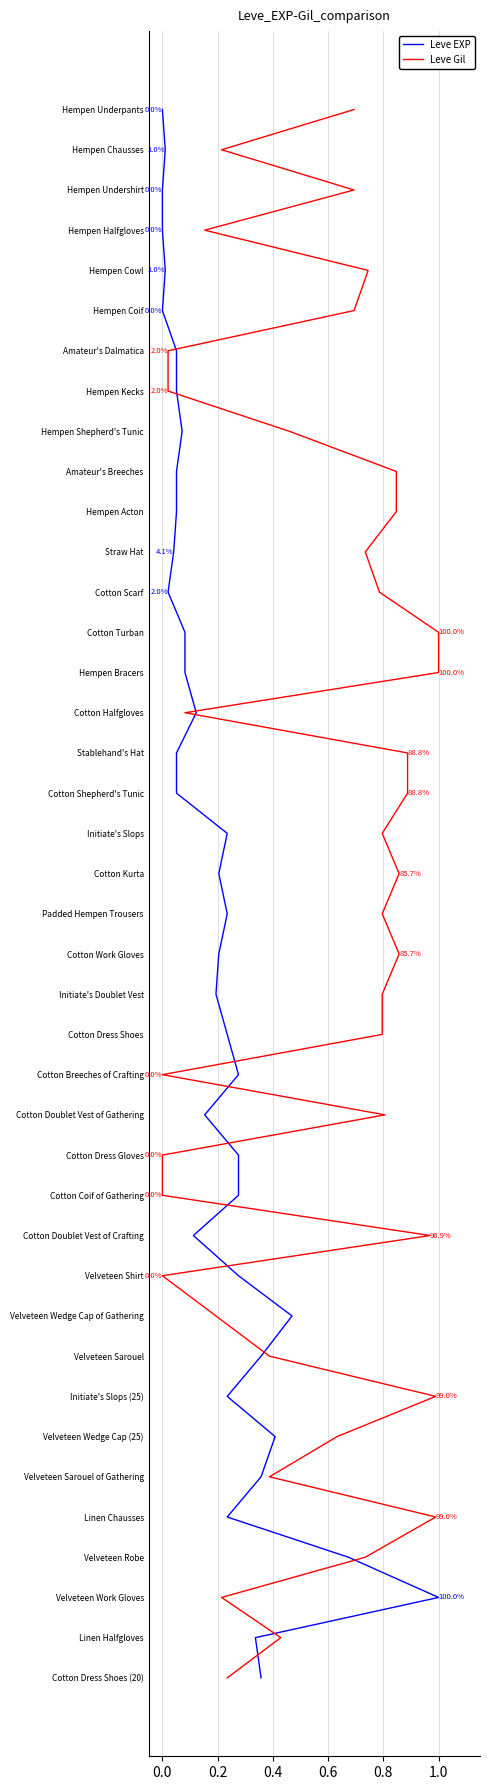

Does the chart have visible grid lines?

Yes